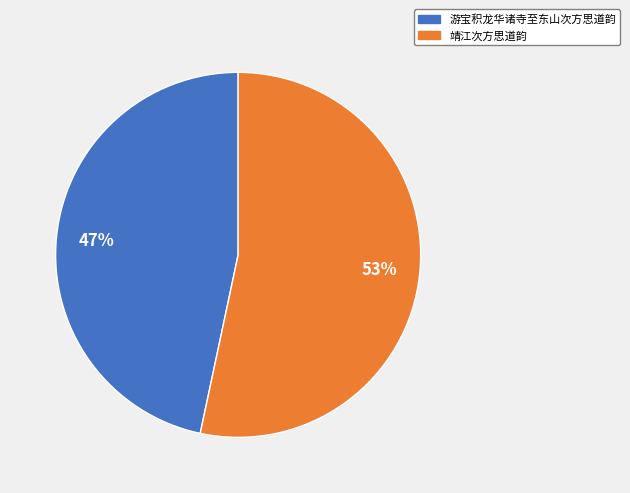

Rank the categories by value from lowest to highest.

游宝积龙华诸寺至东山次方思道韵, 靖江次方思道韵